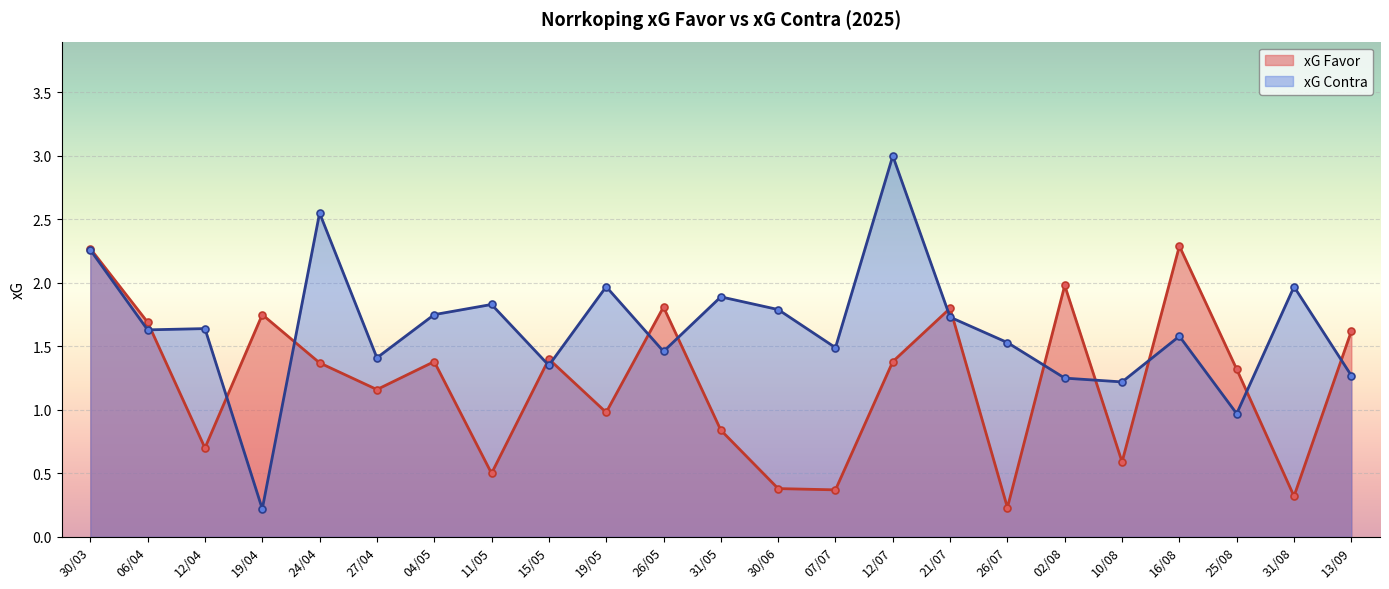

What position from the left is 31/08?

22